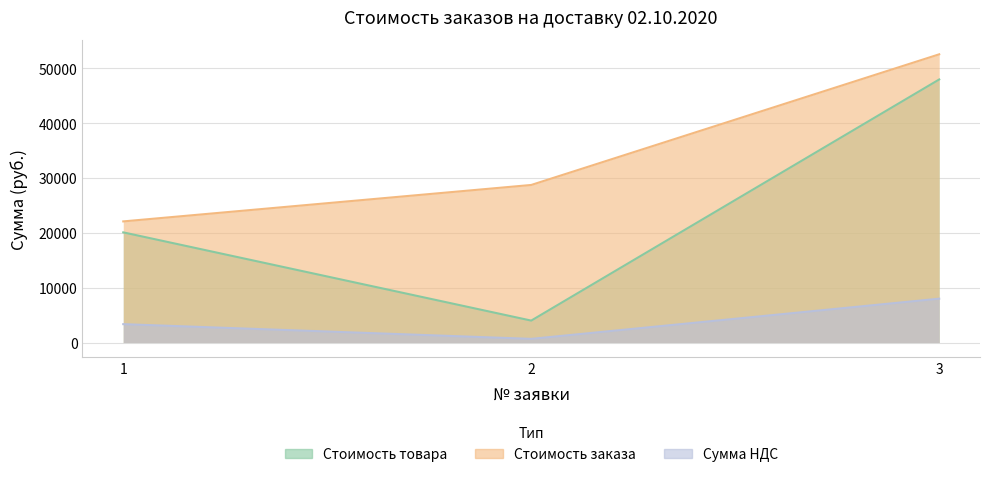

Reading left to right, list all the values displayed in this chart.

Стоимость товара: 1=20099.0	2=3999.0	3=47999.0
Стоимость заказа: 1=22099.0	2=28748.0	3=52587.0
Сумма НДС: 1=3349.8	2=666.5	3=7999.8